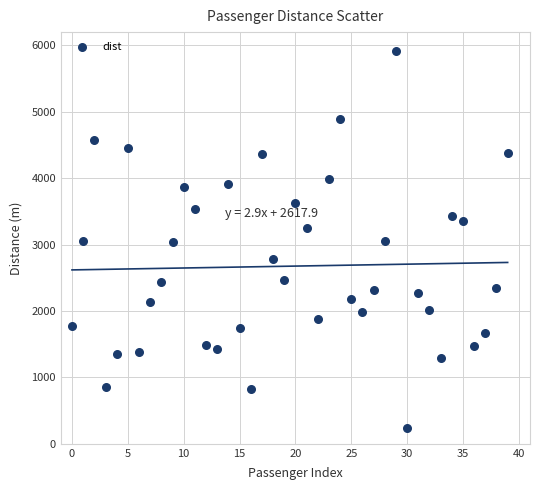

What is the range of Y values (max minus min)?

5677